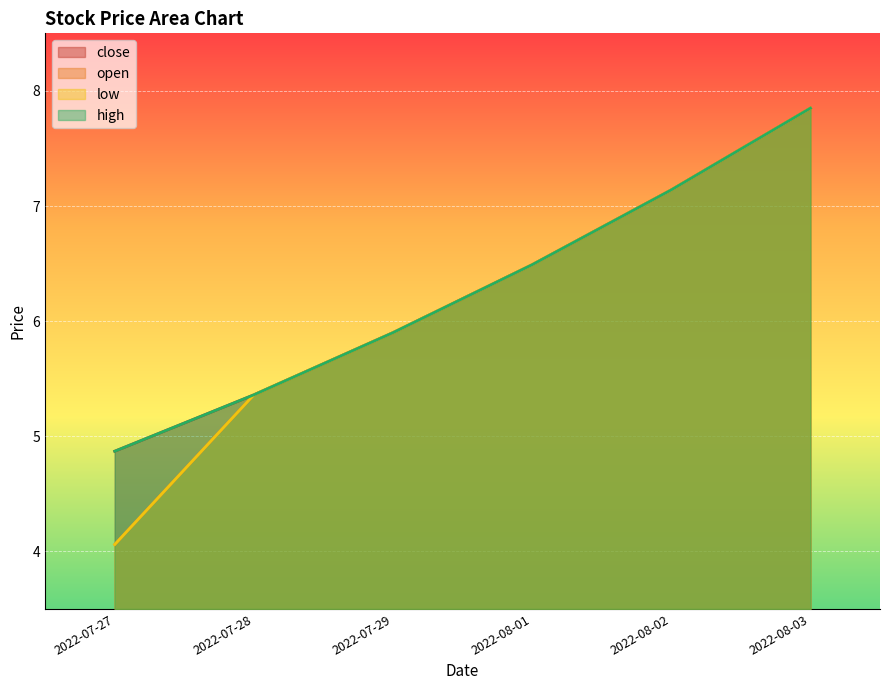

At which label is high closest to 6?

2022-07-29